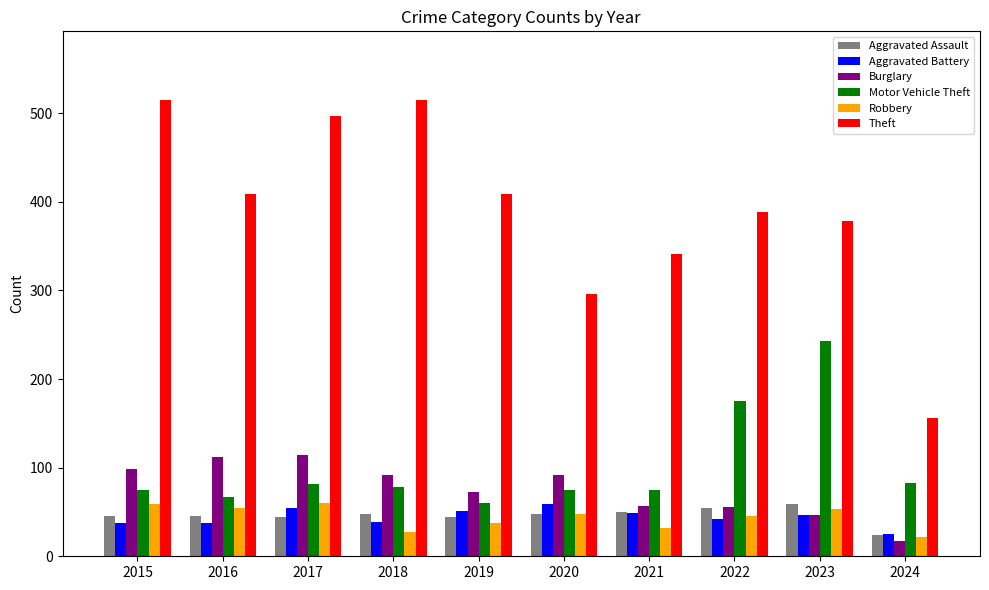

How many categories are shown in the chart?

10